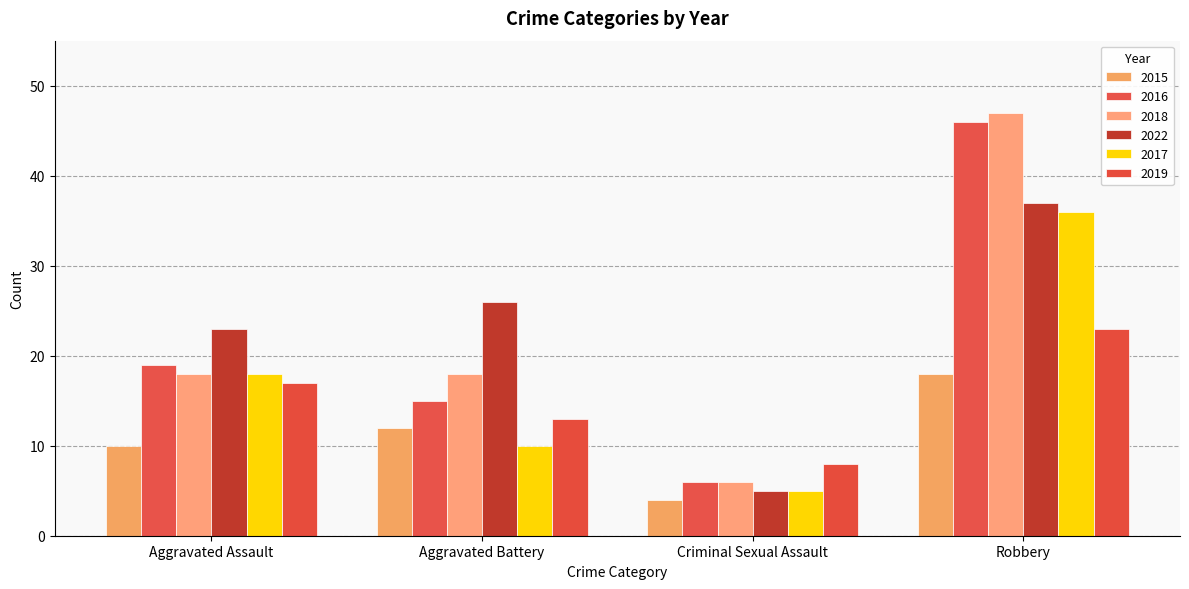

Count the number of data series in this chart.

6